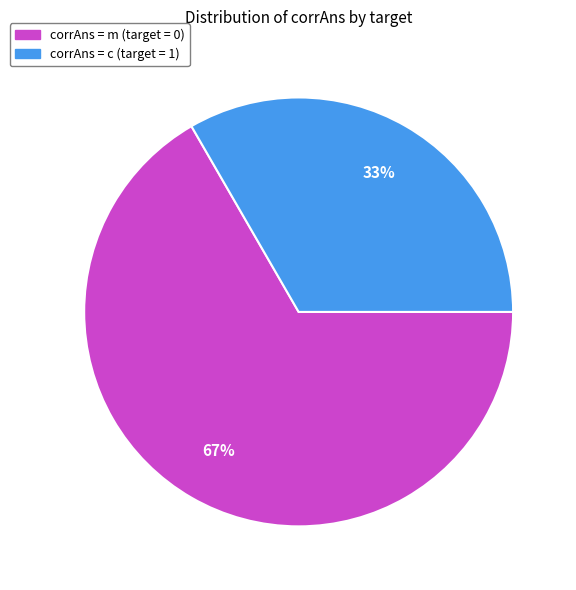

How many slices are in this pie chart?

2